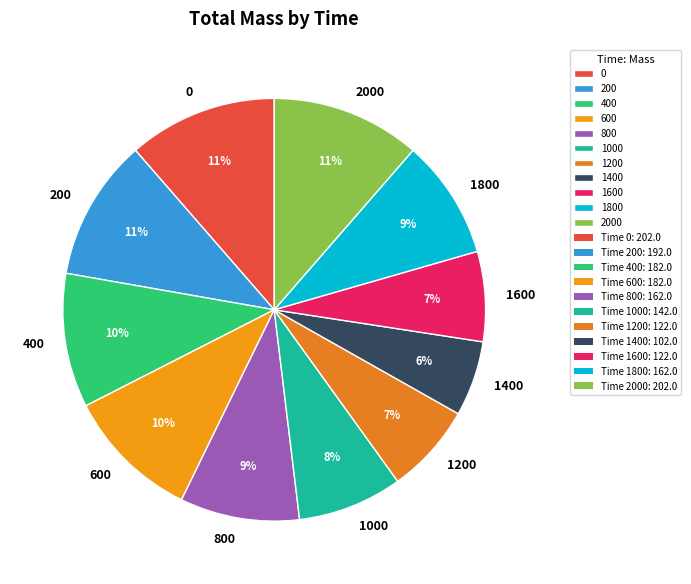

What is the ratio of the value at 0 to the value at 1000?

1.4